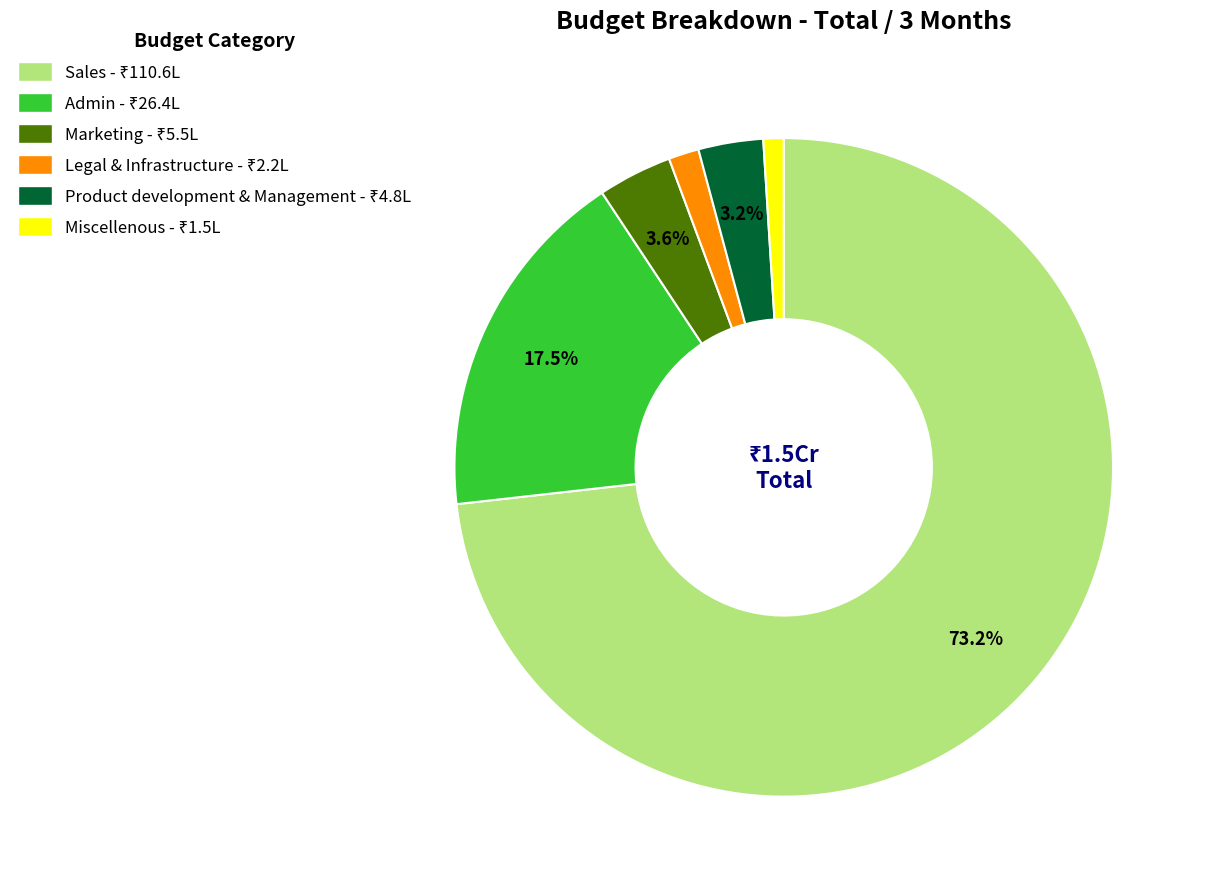

Do Sales and Miscellenous together represent more than half of the pie?

Yes